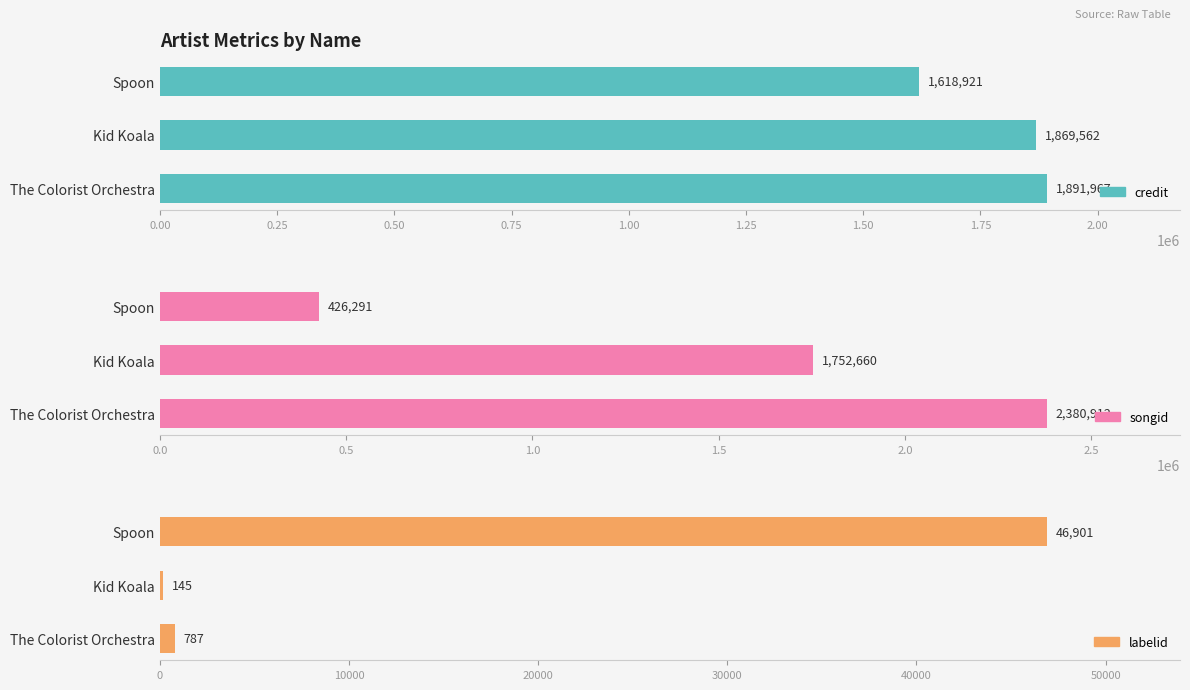

Is the value of songid at Kid Koala greater than the value of labelid at The Colorist Orchestra?

Yes